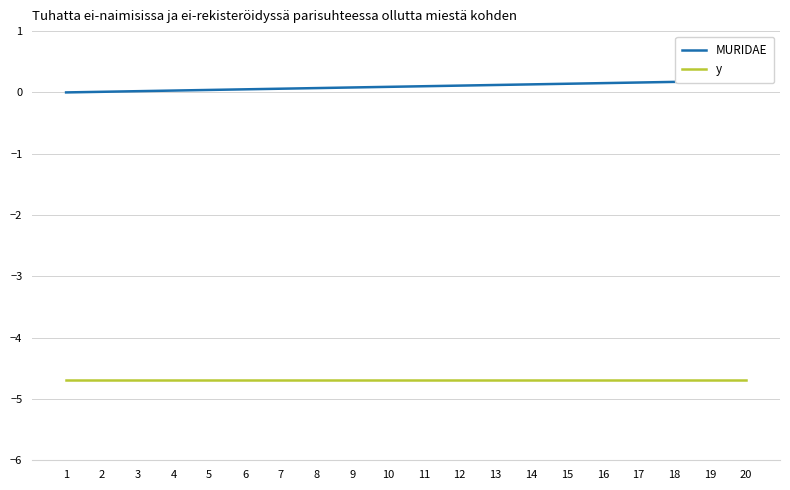

True or false: MURIDAE and y cross at least once.

False